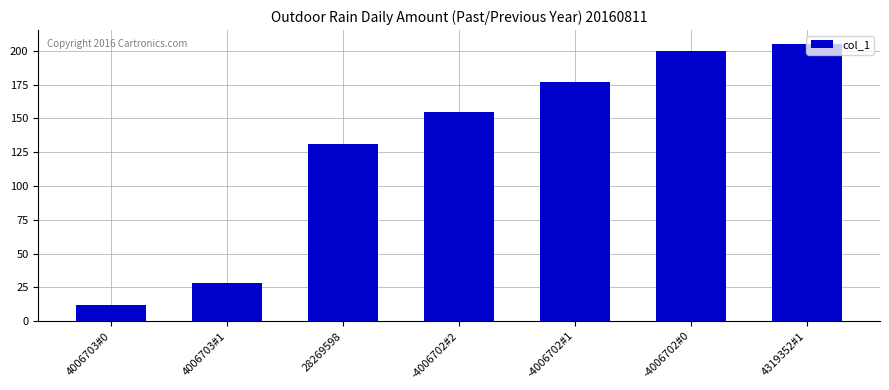

How many series are shown in this chart?

1